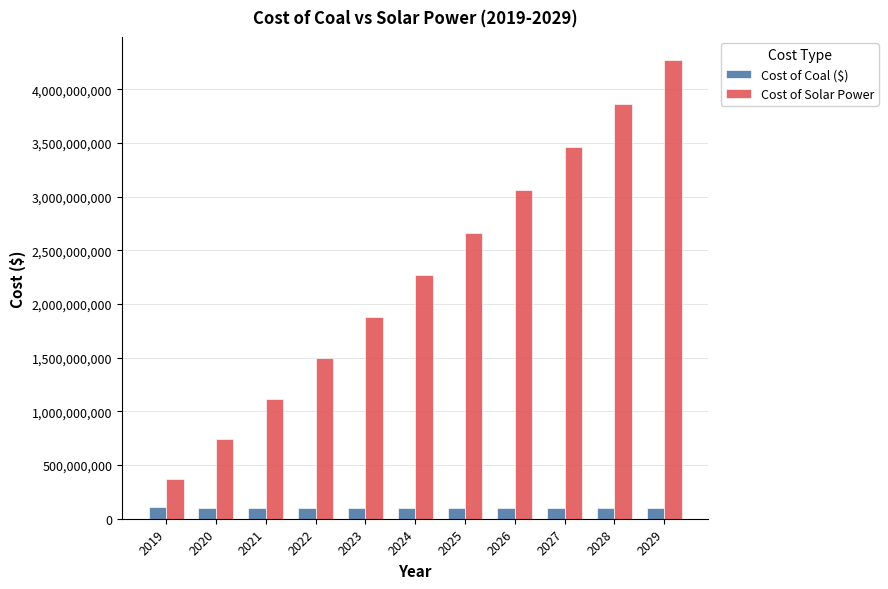

What is the value of the Cost of Coal ($) bar at the 4th from the left?

102712416.8